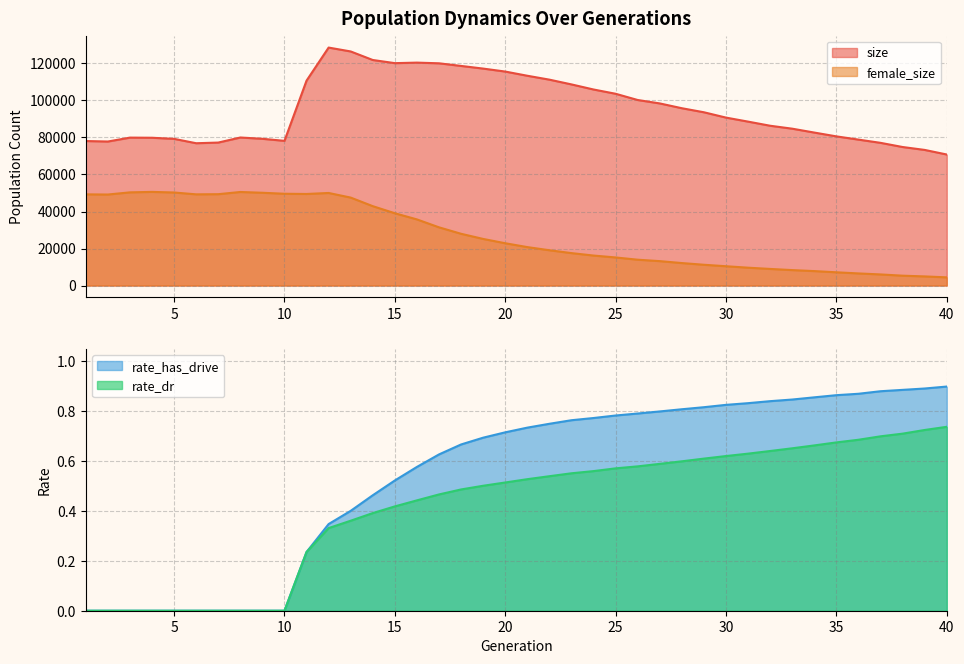

True or false: size and rate_has_drive intersect in this chart.

False